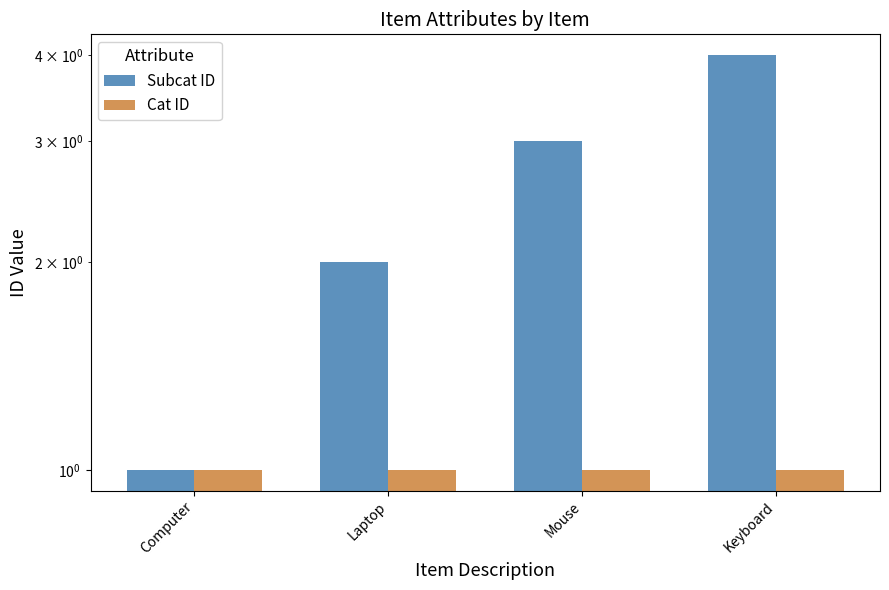

What is the sum of all Cat ID values?

4